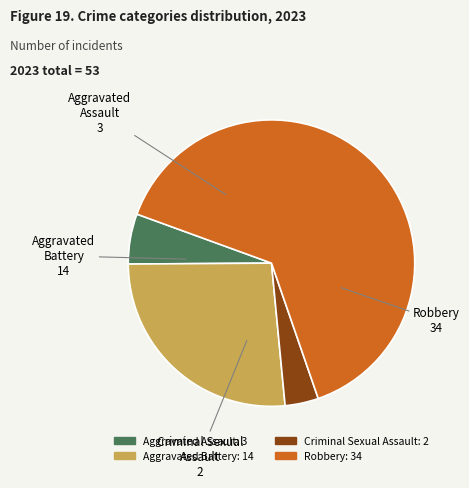

Between Aggravated Battery and Criminal Sexual Assault, which is larger?

Aggravated Battery